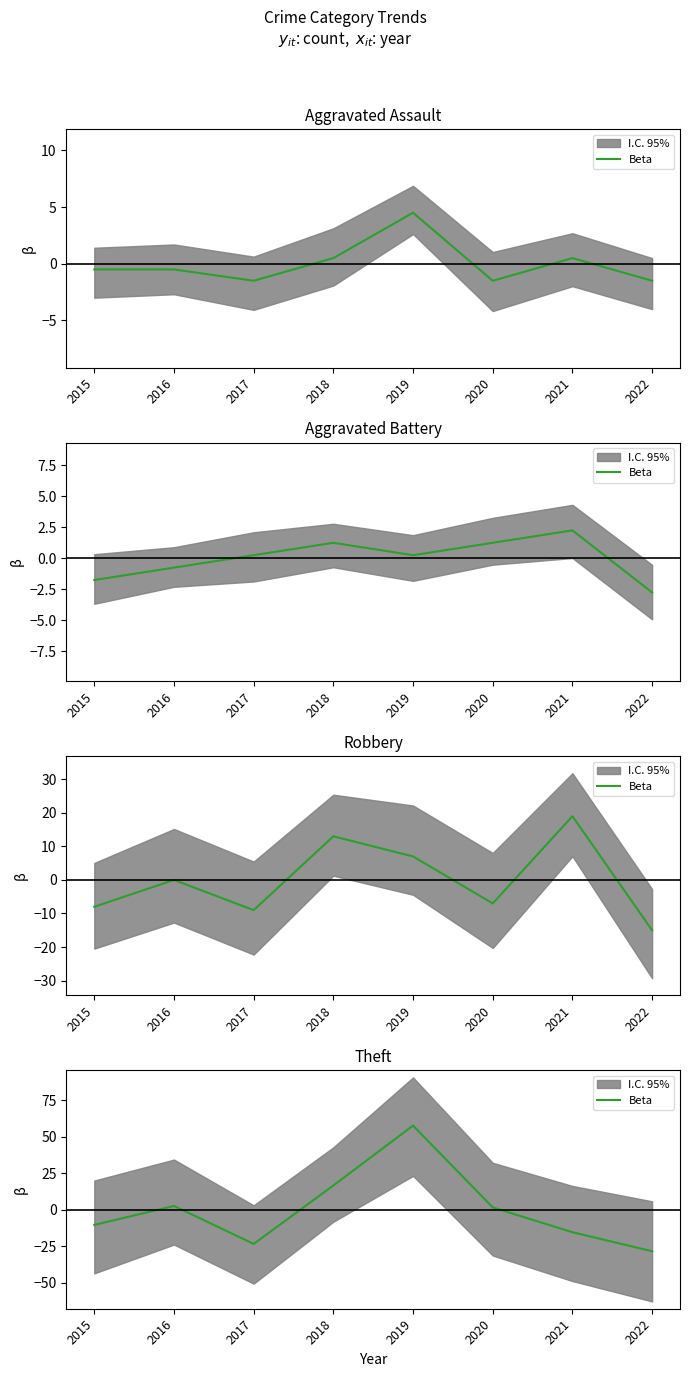

Which label corresponds to the smallest value in the chart?

2022